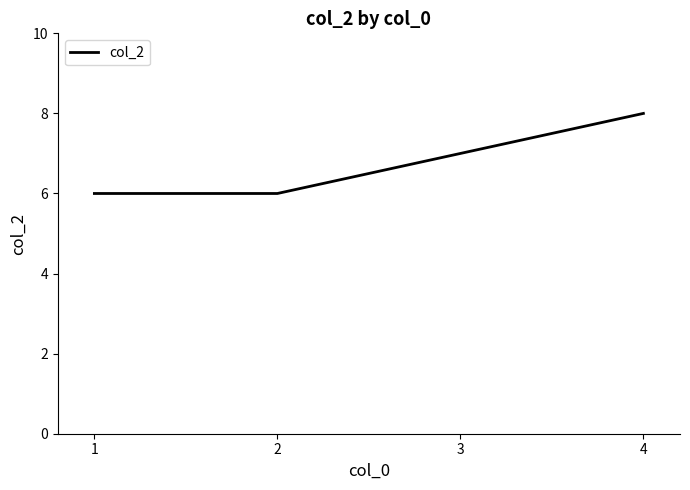

The value at 2 is 9. True or false?

False